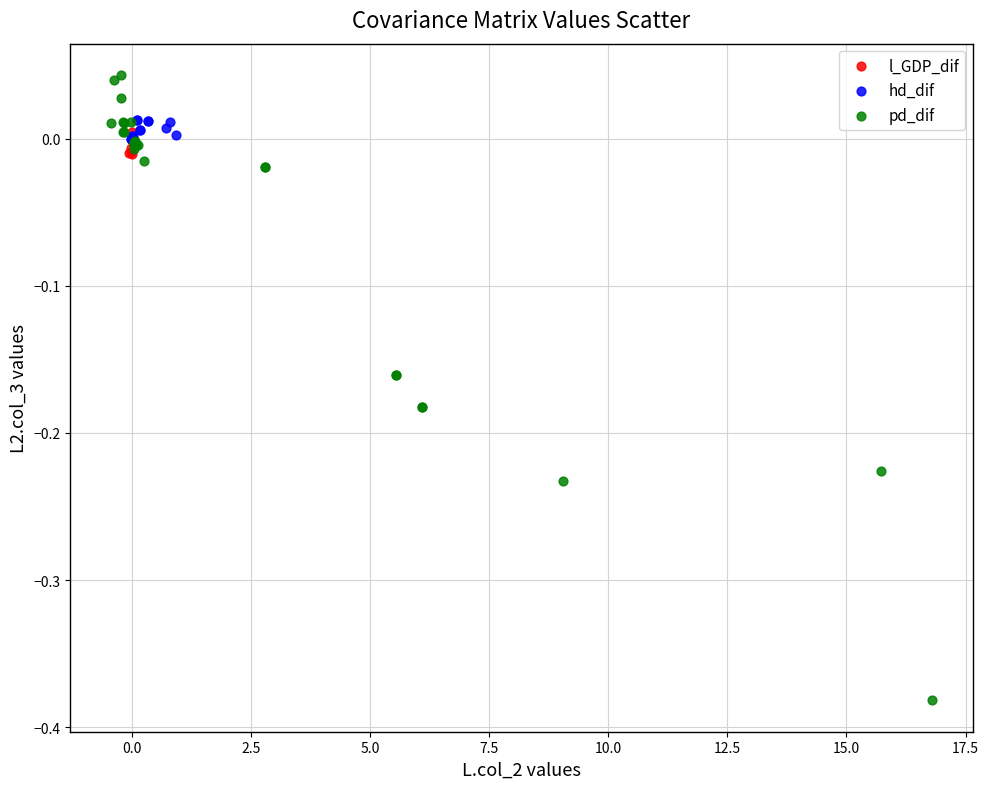

Which series reaches the maximum Y coordinate?

pd_dif